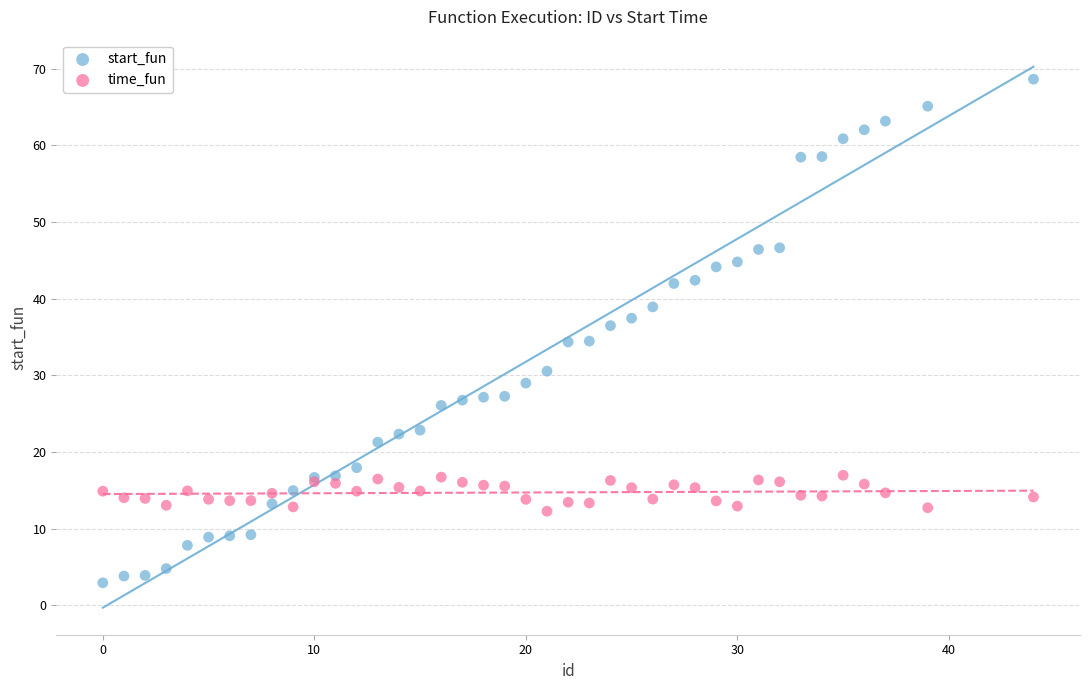

What are all the series names shown in the legend?

start_fun, time_fun